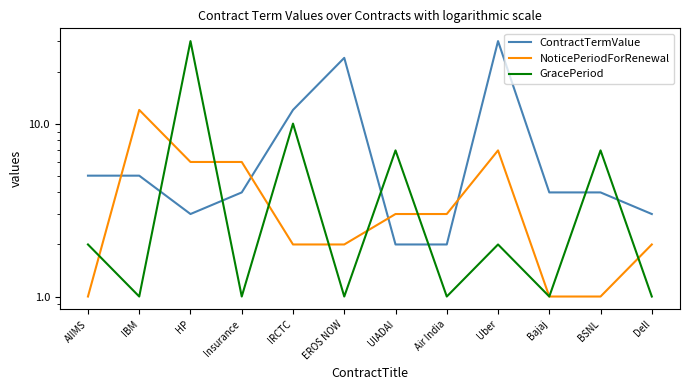

List the series in order of their peak value, highest first.

ContractTermValue, GracePeriod, NoticePeriodForRenewal